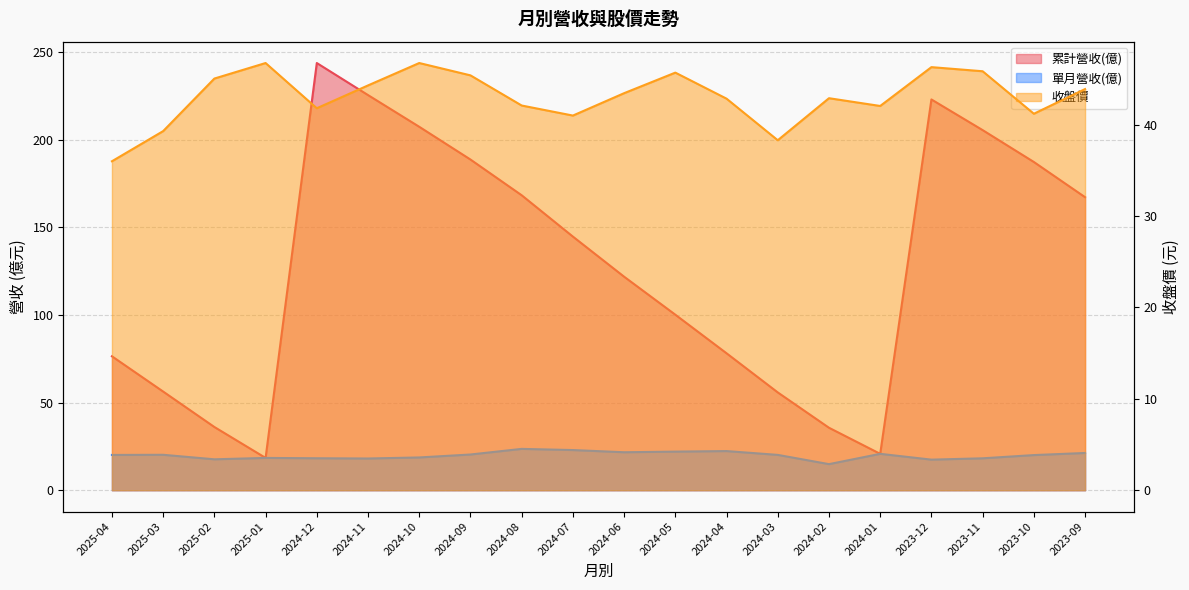

At which category does 收盤價 reach its first local peak?

2025-01